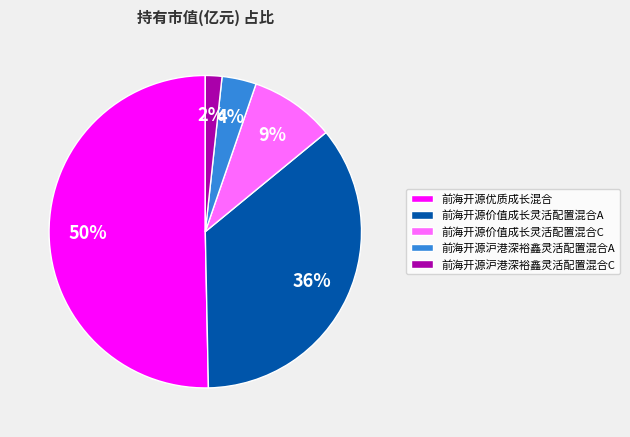

Combined, do 前海开源价值成长灵活配置混合A and 前海开源价值成长灵活配置混合C account for over 50%?

No